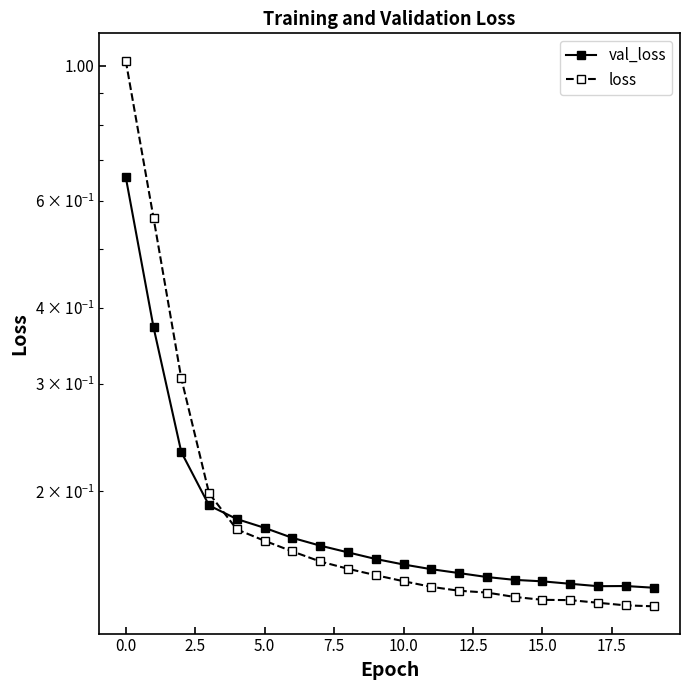

What is the difference between the maximum and minimum values in the val_loss series?

0.5